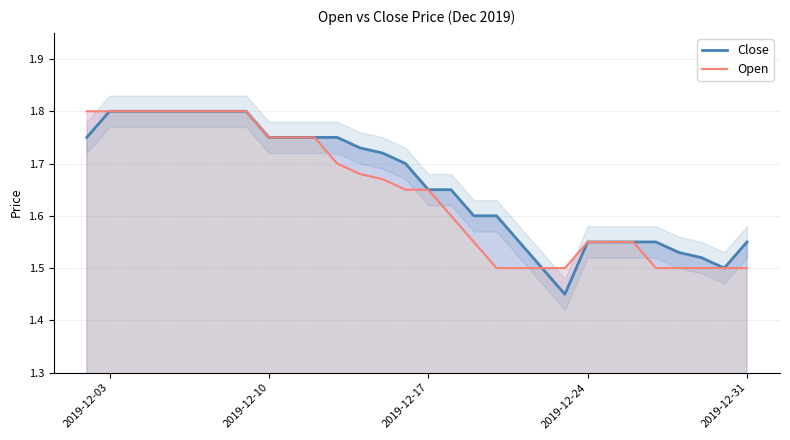

At how many categories does at least one series exceed 1?

30